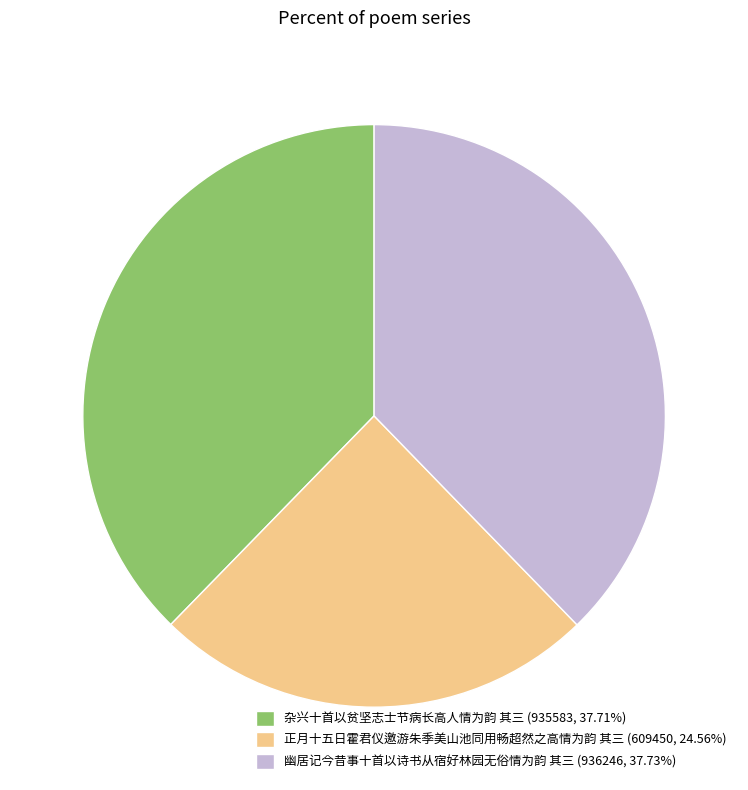

Combined, do 杂兴十首以贫坚志士节病长高人情为韵 其三 (935583, 37.71%) and 正月十五日霍君仪邀游朱季美山池同用畅超然之高情为韵 其三 (609450, 24.56%) account for over 50%?

Yes